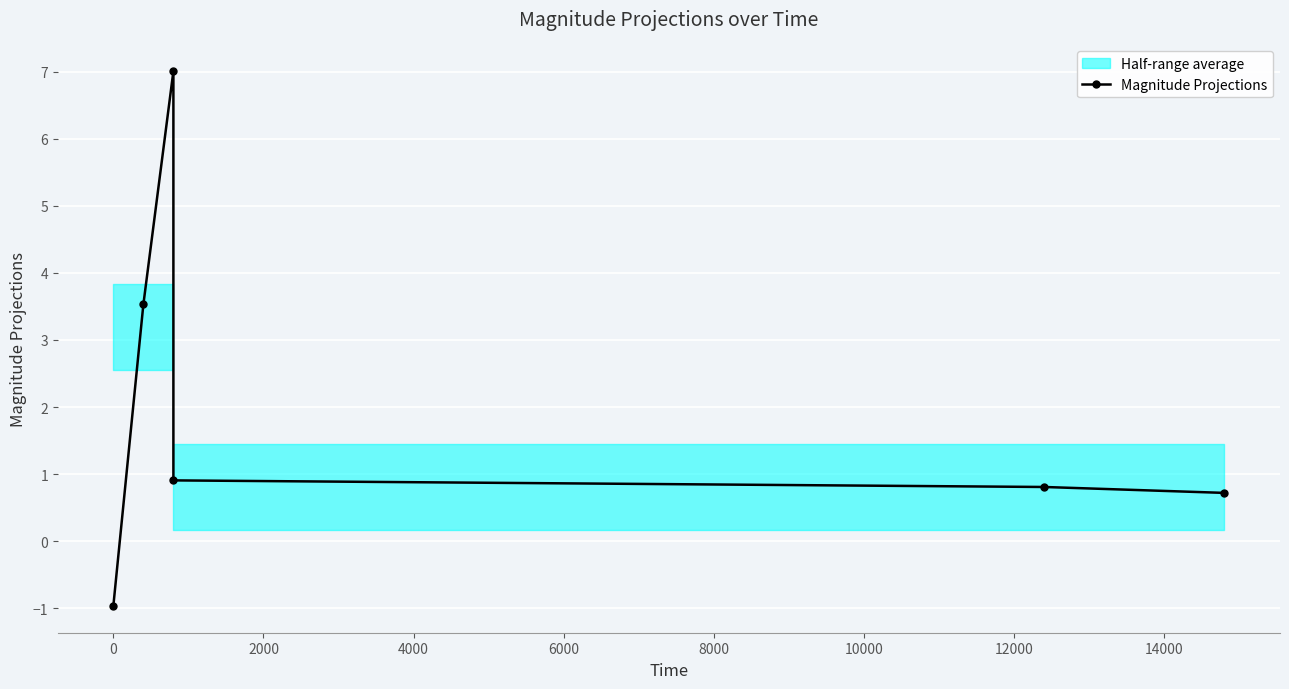

What is the sum of all values?

12.0